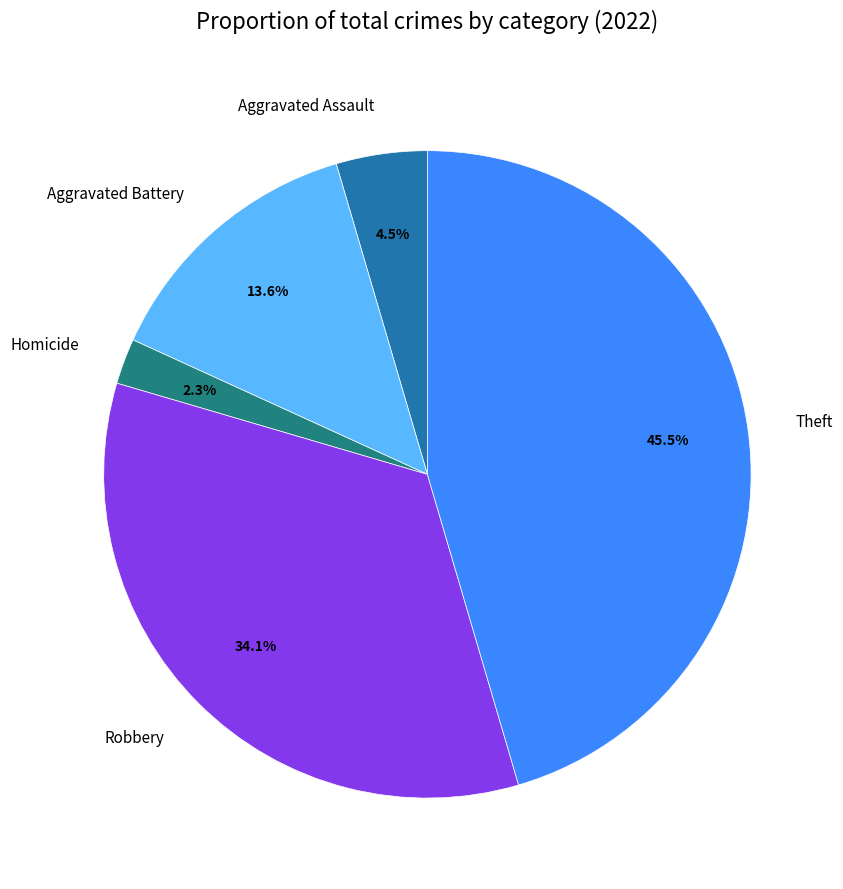

Rank the categories by value from highest to lowest.

Theft, Robbery, Aggravated Battery, Aggravated Assault, Homicide